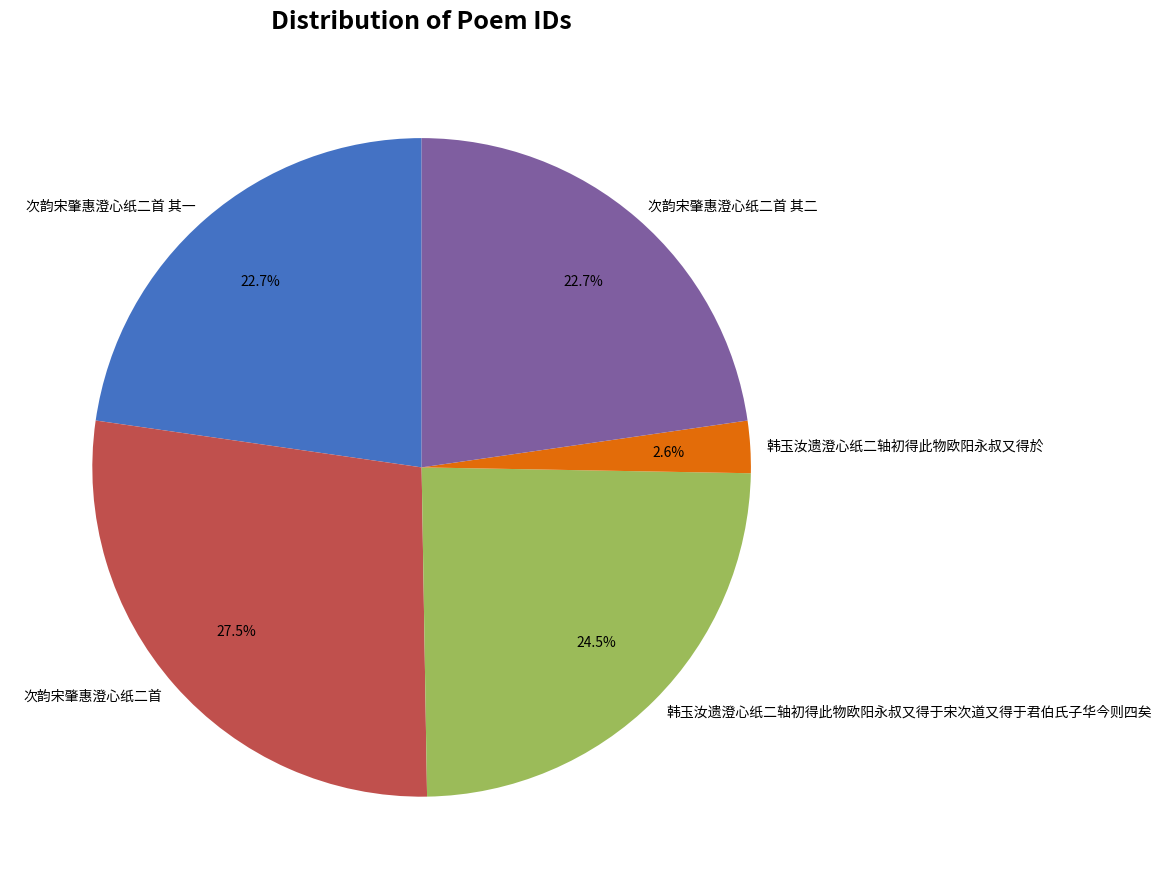

Between 韩玉汝遗澄心纸二轴初得此物欧阳永叔又得於 and 韩玉汝遗澄心纸二轴初得此物欧阳永叔又得于宋次道又得于君伯氏子华今则四矣, which is larger?

韩玉汝遗澄心纸二轴初得此物欧阳永叔又得于宋次道又得于君伯氏子华今则四矣